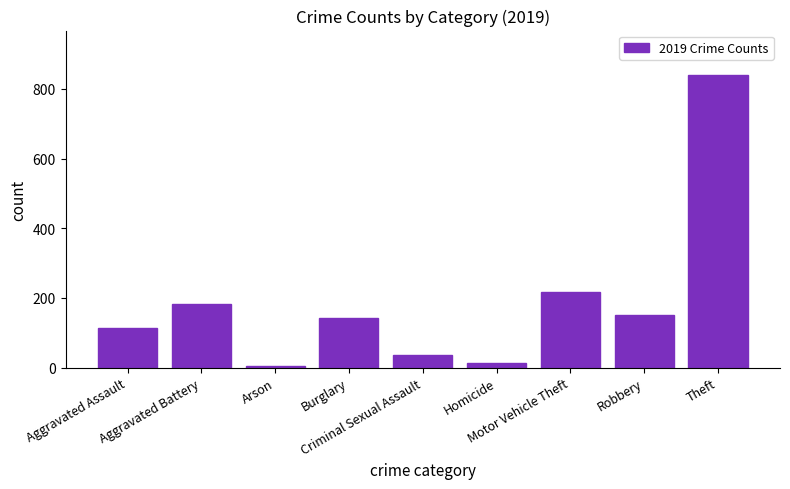

Which label corresponds to the largest value in the chart?

Theft